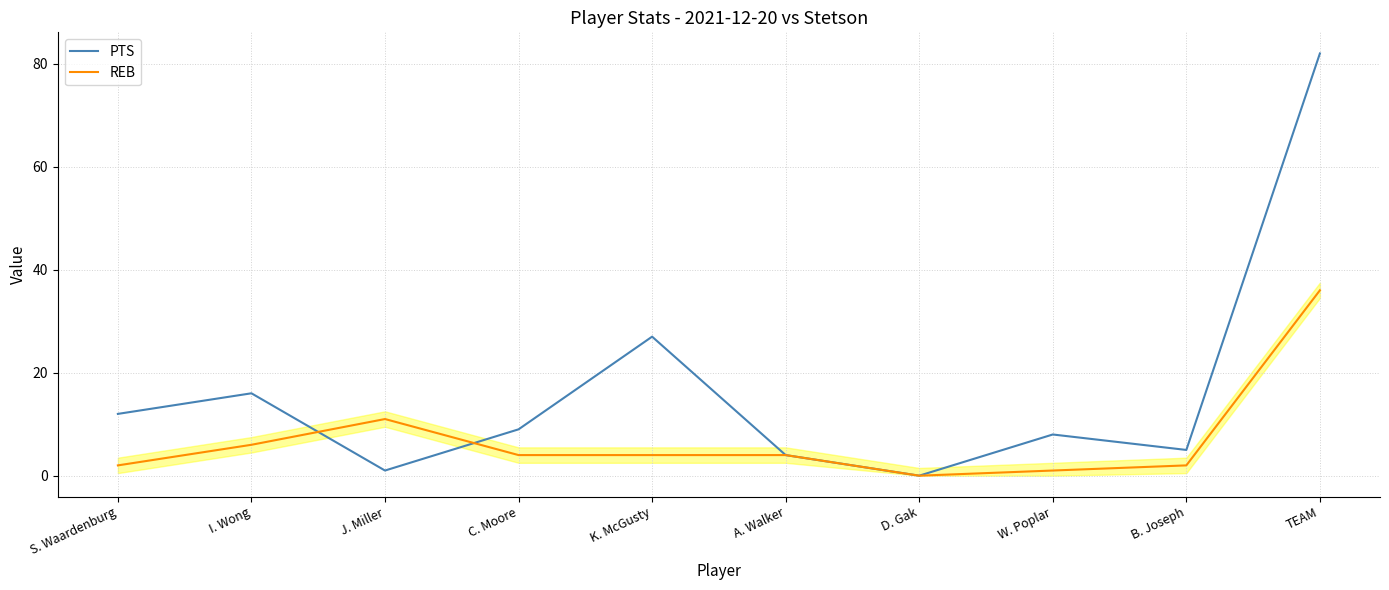

After their last crossing, which series has the higher values: PTS or REB?

PTS